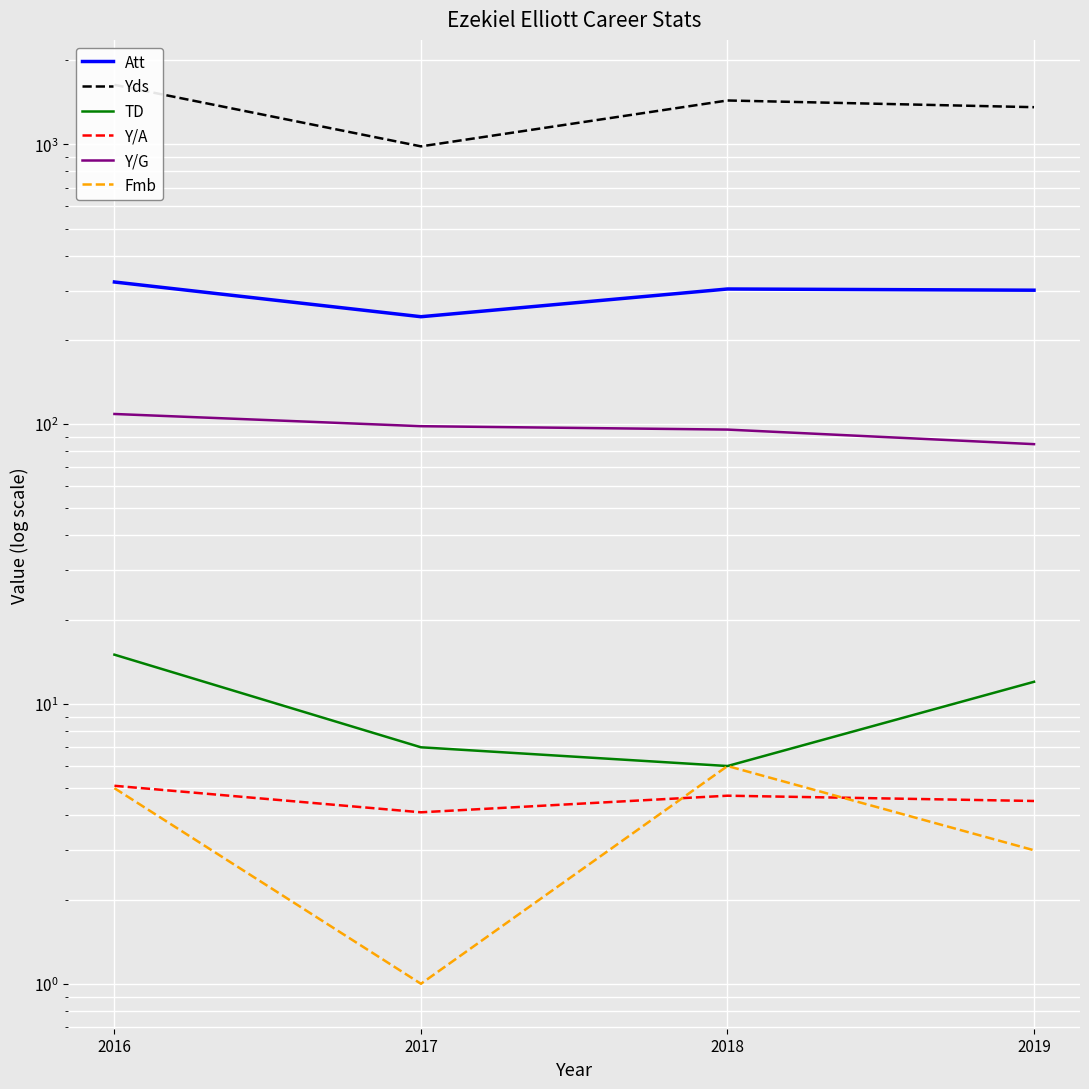

Which category has the lowest value across all series?

2017